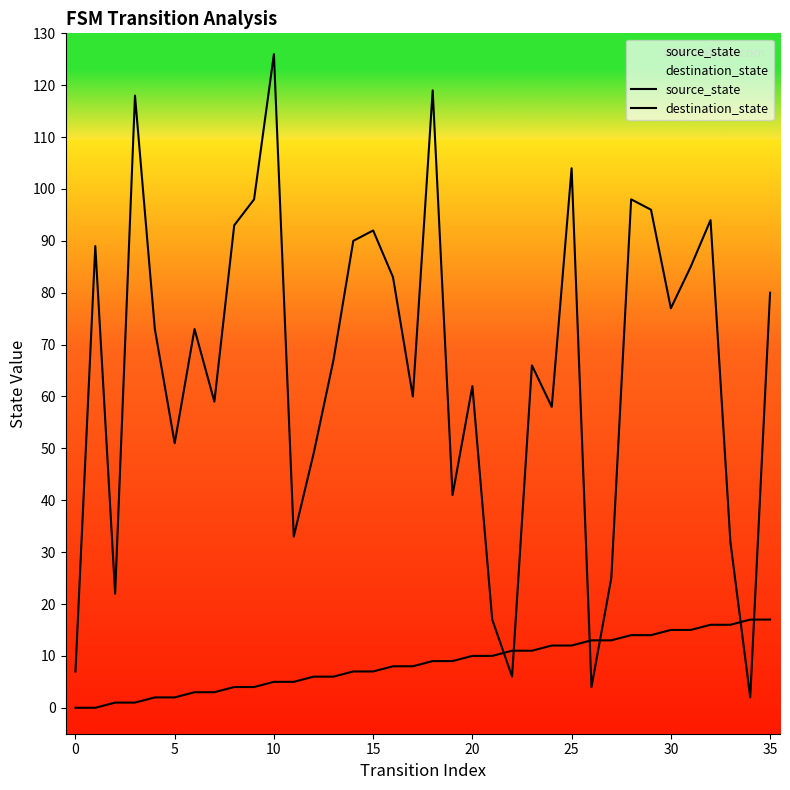

Which has a higher value, 20 or 20?

20